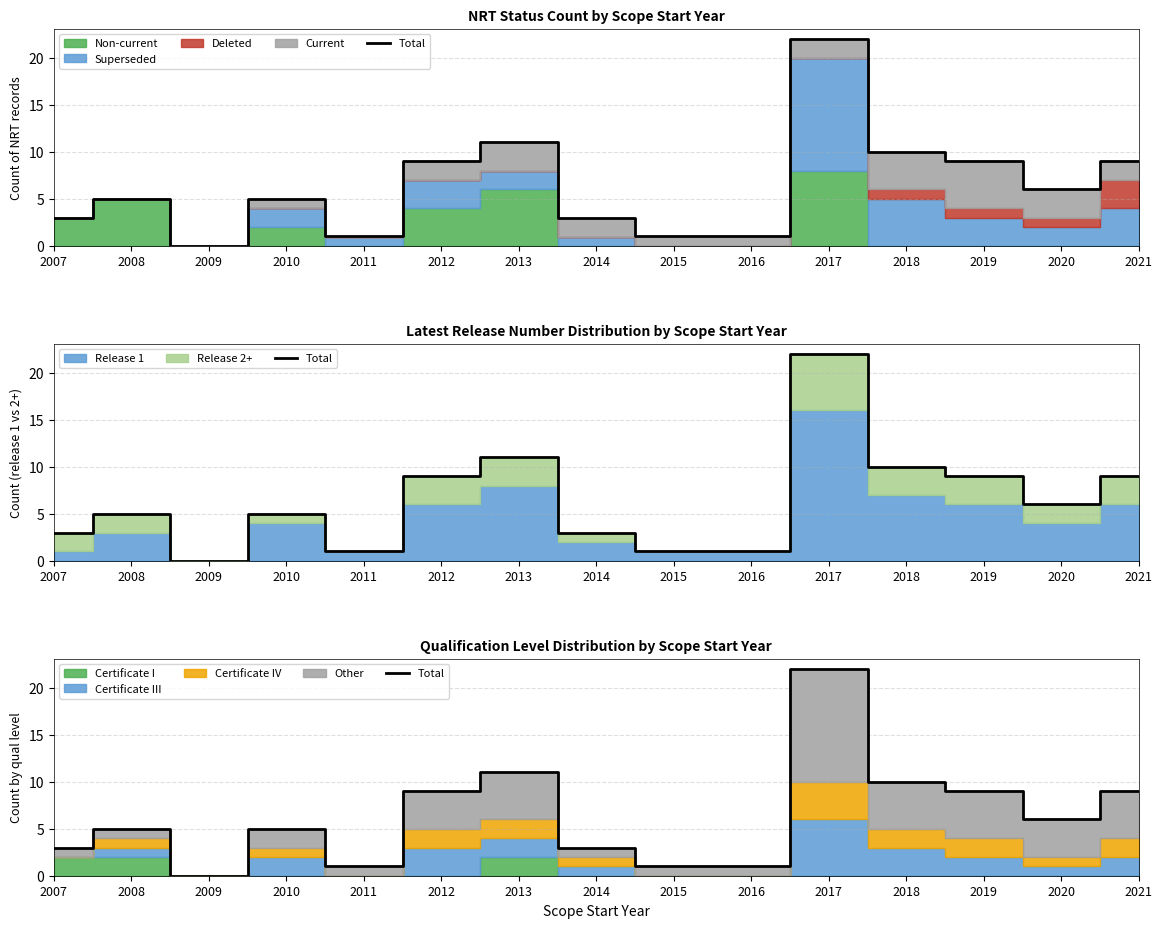

Rank the categories by value from highest to lowest.

2017, 2013, 2018, 2012, 2019, 2021, 2020, 2008, 2010, 2007, 2014, 2011, 2015, 2016, 2009